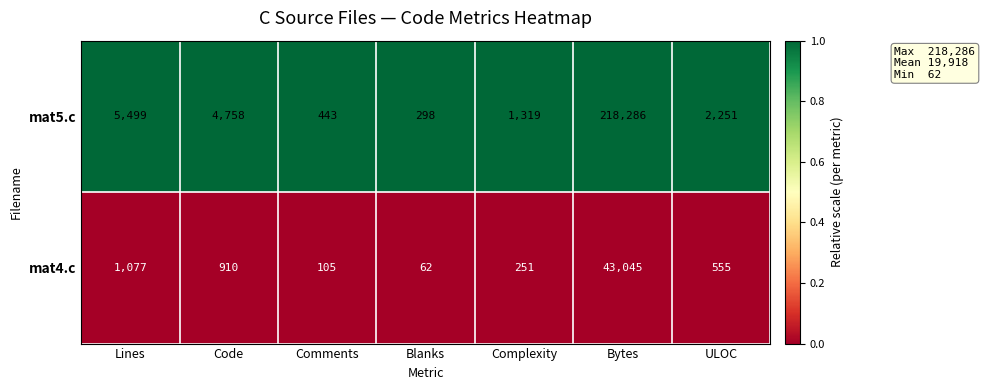

Where does the mat5.c series first go above 2251?

Lines